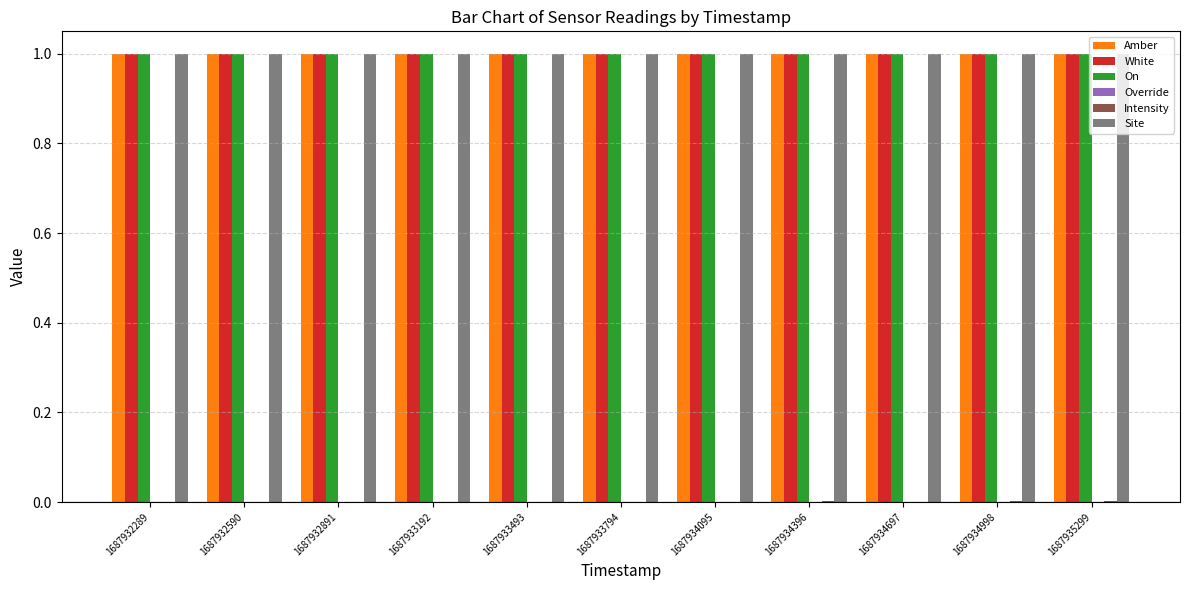

What is the highest value of the Amber series?

1.0